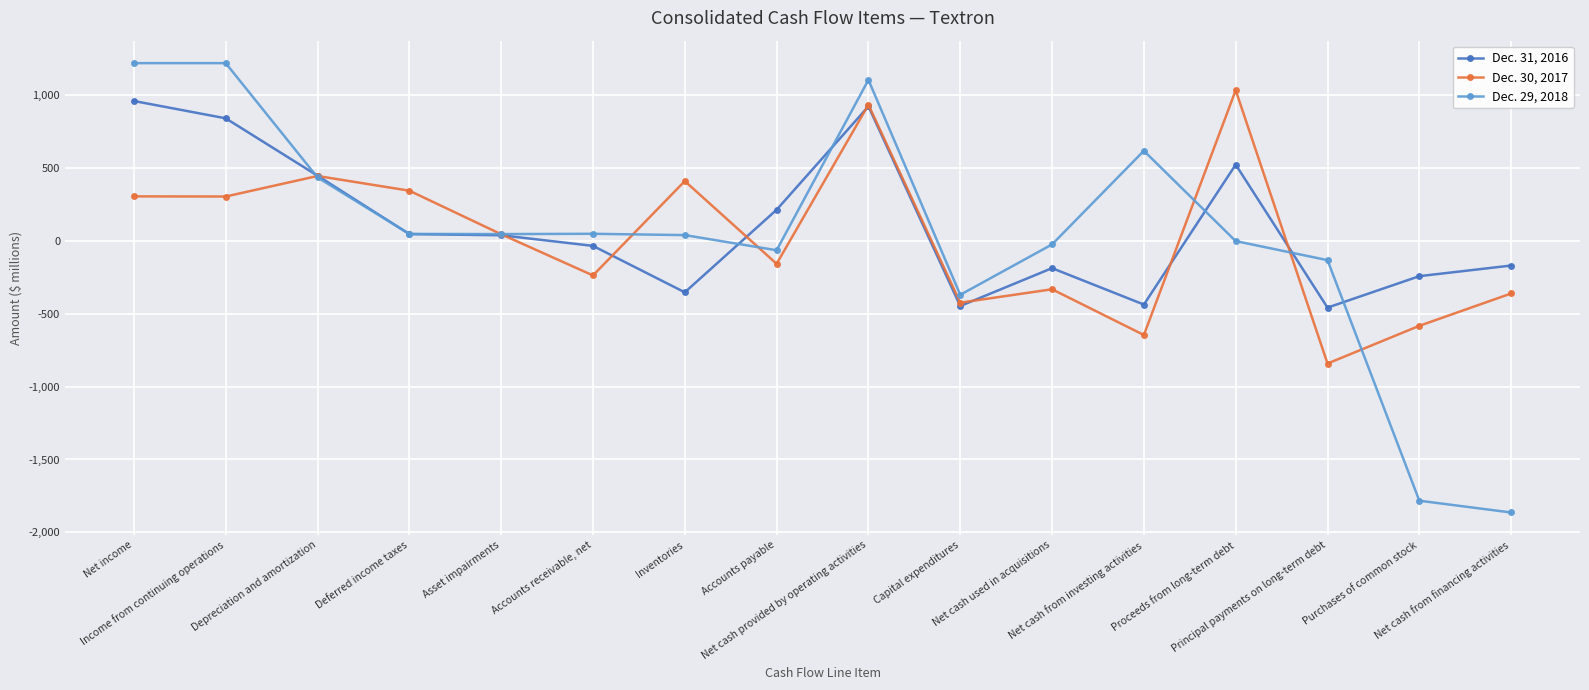

How many data points does each series have?

16